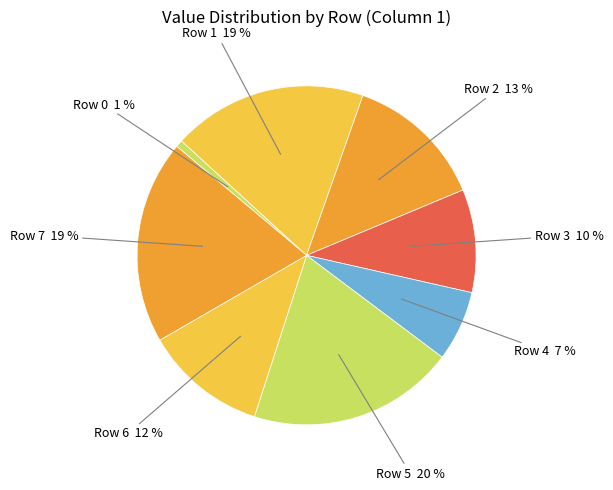

What is the smallest slice in the pie chart?

Row 0